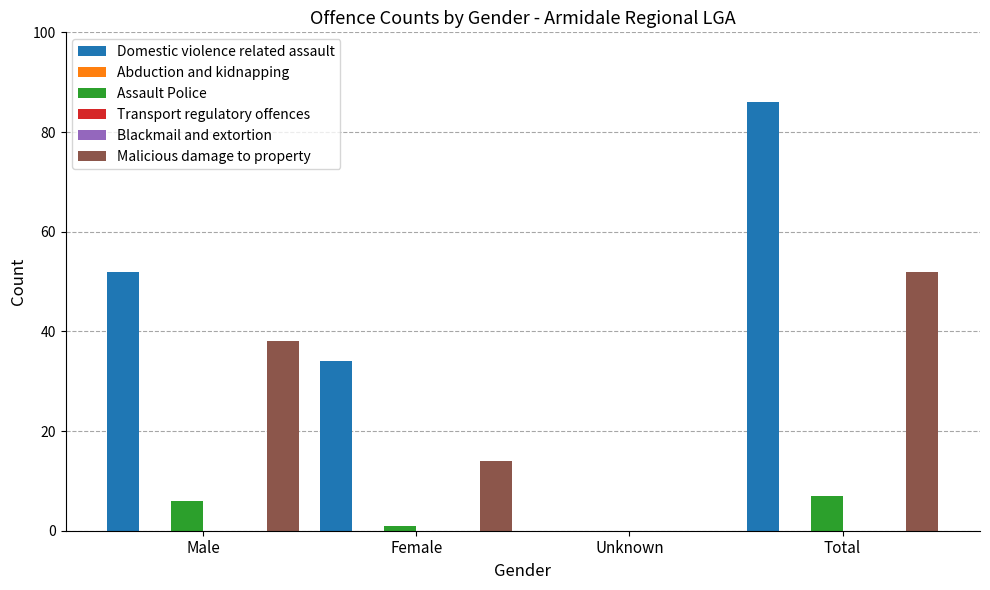

What position from the right is Female?

3